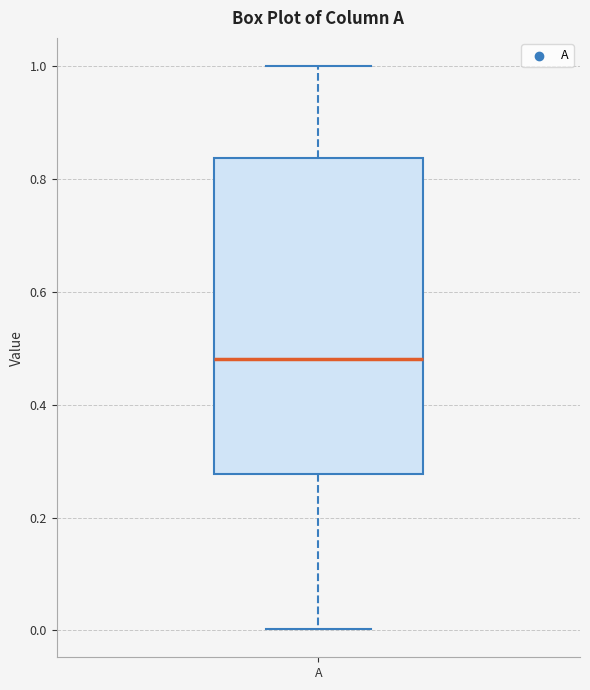

Read this box plot against the y-axis: the position of the median line, the range covered by the box, and the ends of both whiskers. The values are not printed on the chart, so give them approximately, as read against the axis.

median 0.48, box 0.28 to 0.84, whiskers 0.00 to 1.00